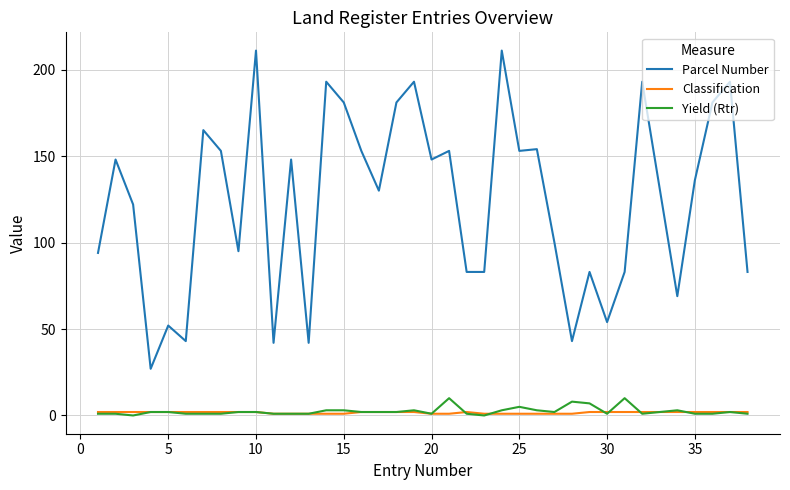

Which series has the widest spread of values?

Parcel Number